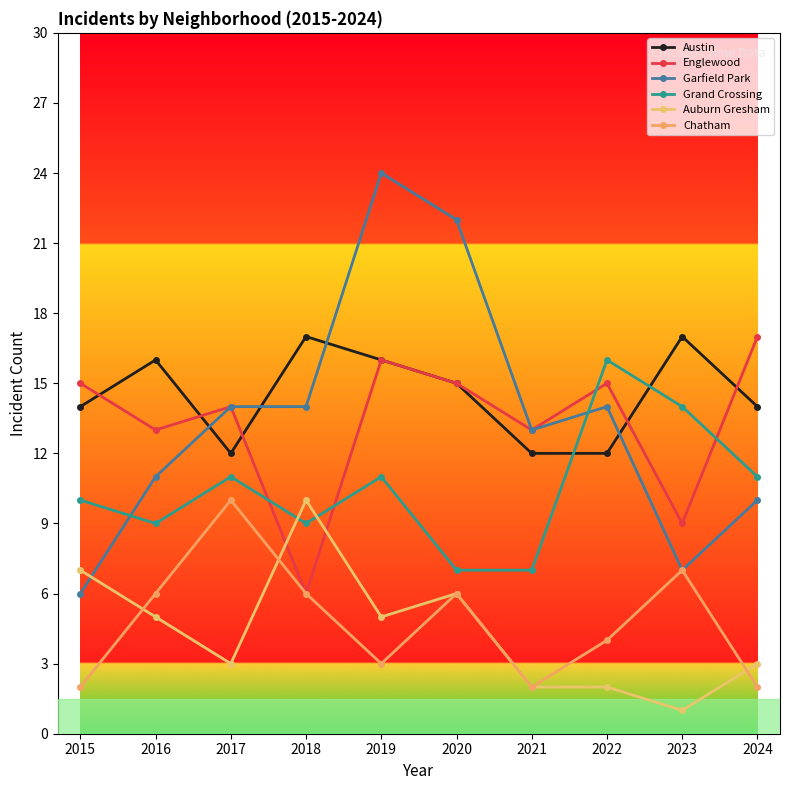

What is the value of the Auburn Gresham point at the 4th from the left?

10